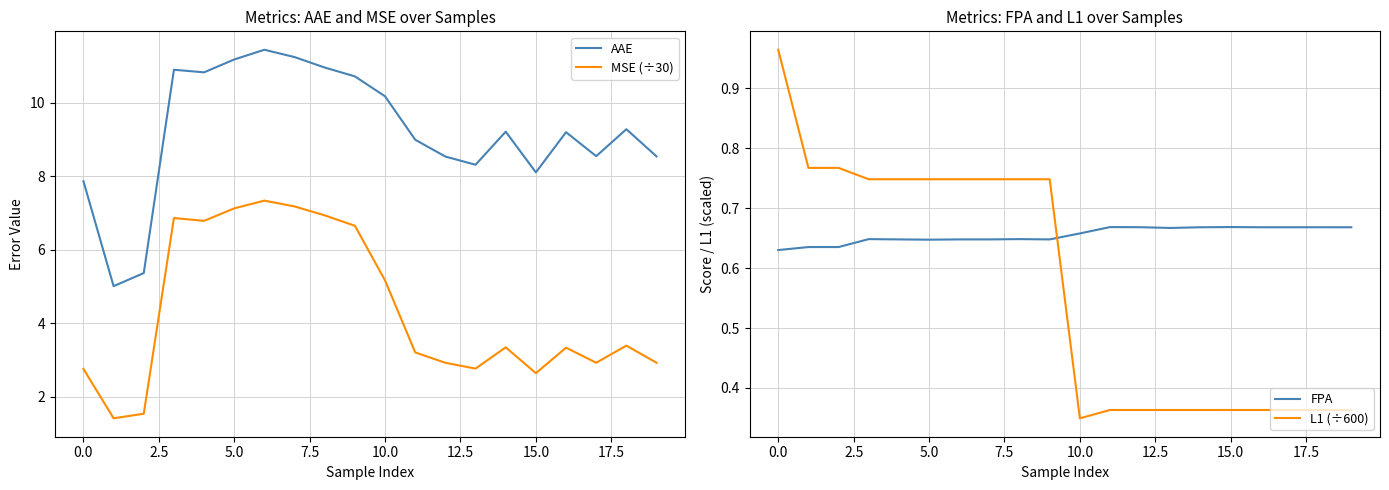

True or false: MSE (÷30) has a value of 4.5 at 15.0.

False